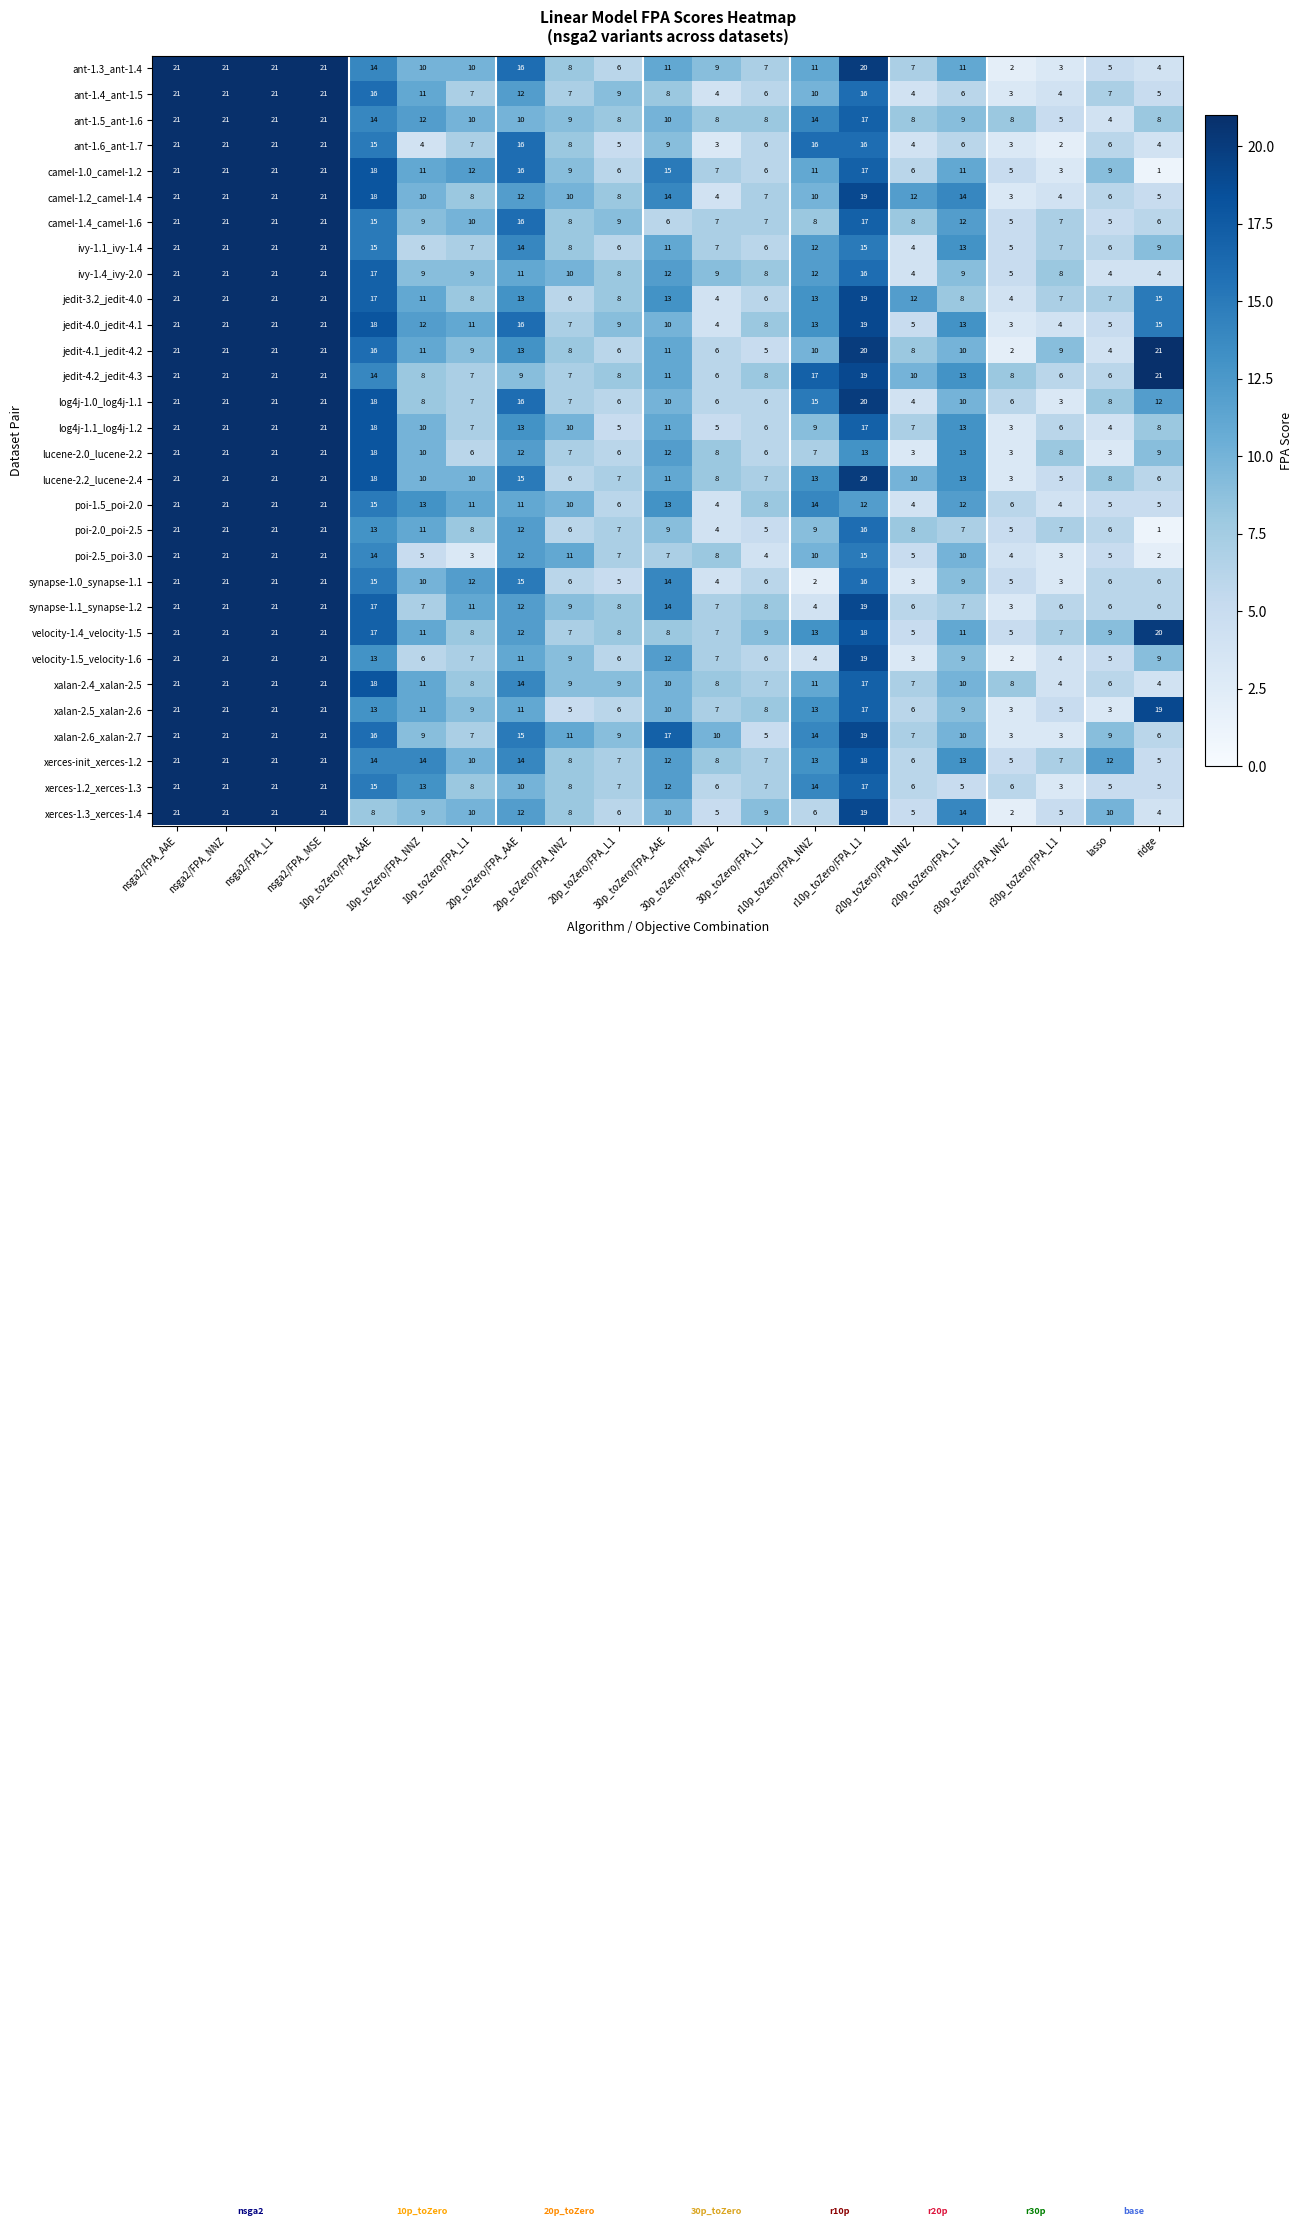

How many categories are shown in the chart?

21